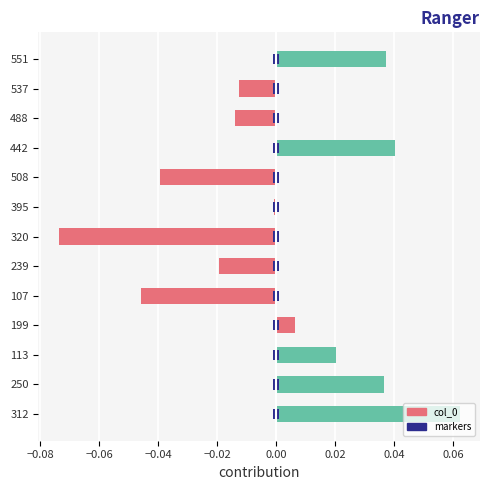

What is the maximum value shown in the chart?

0.1